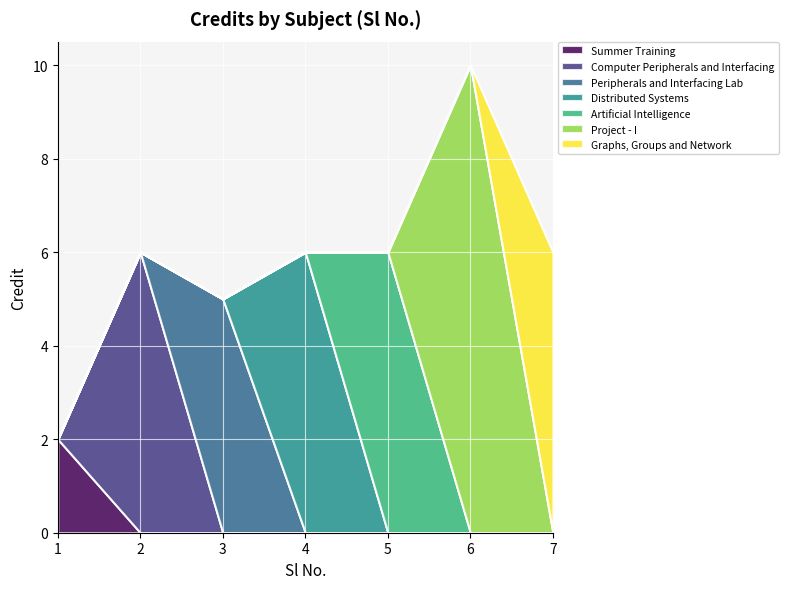

What is the sum of the values at 1 and 6?

12